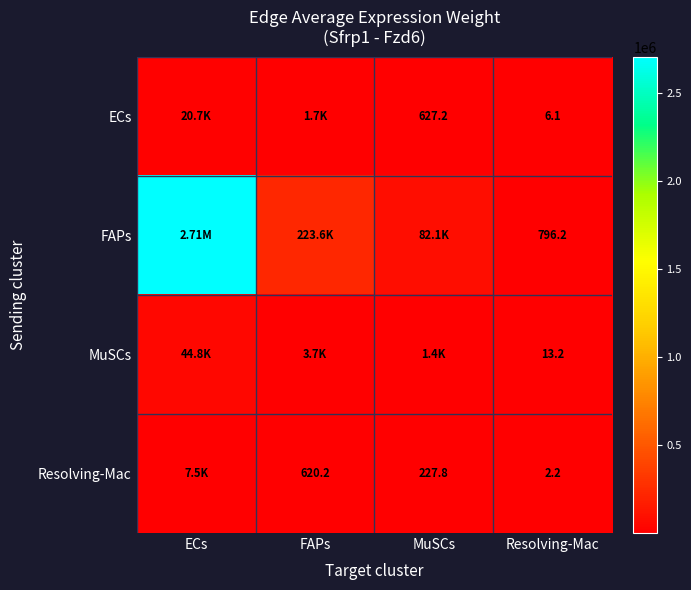

Is the value of MuSCs at Resolving-Mac greater than the value of ECs at MuSCs?

No